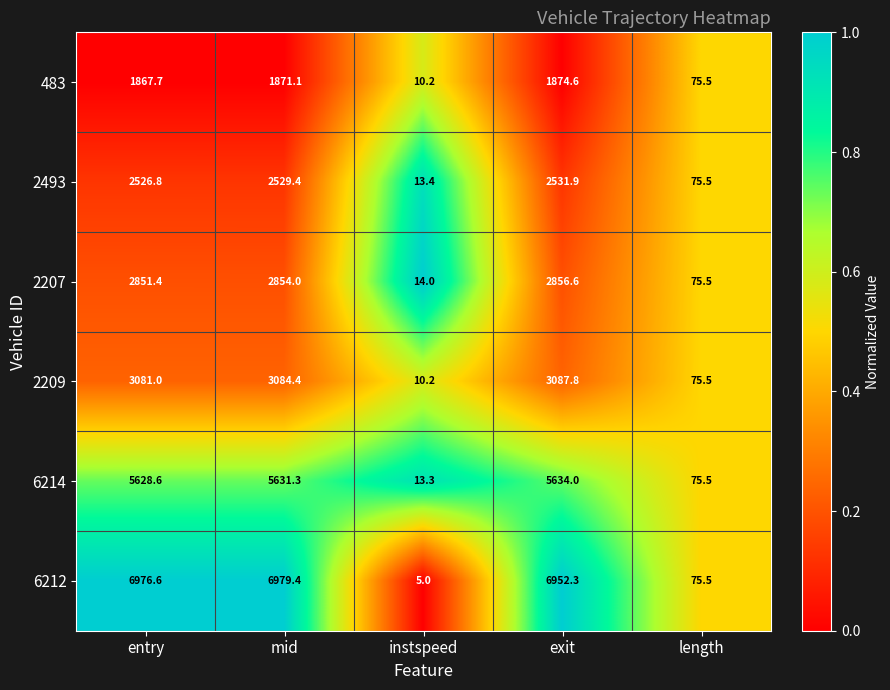

Rank the categories by 6212 value from highest to lowest.

mid, entry, exit, length, instspeed